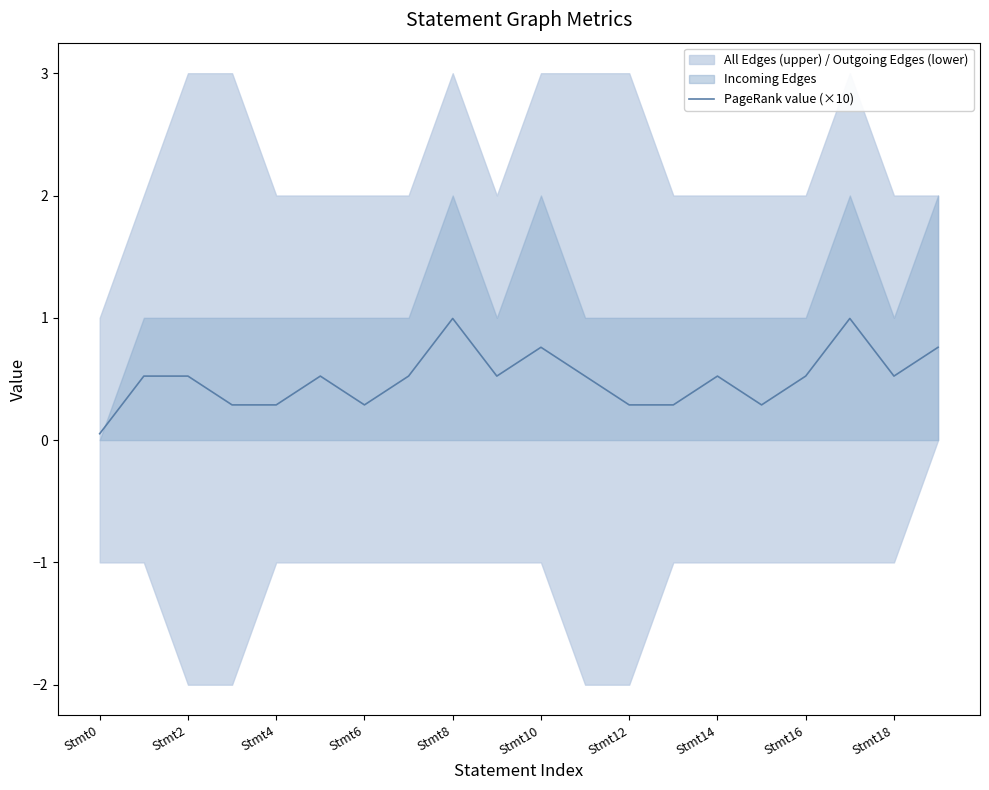

What value does the data have at 15?

0.3